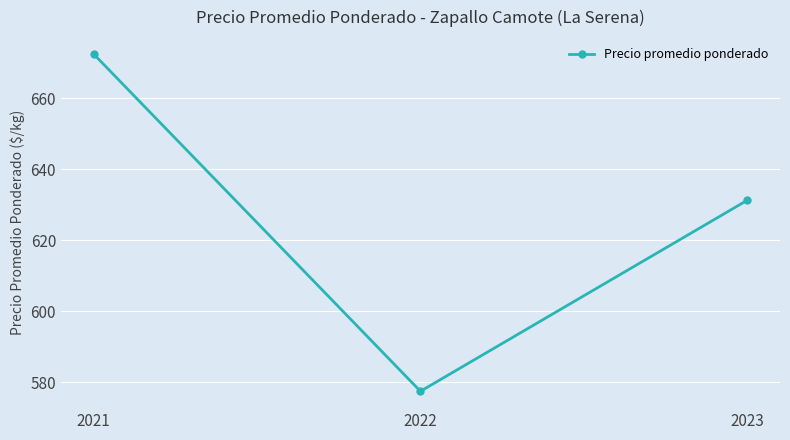

How many values are below 631?

1